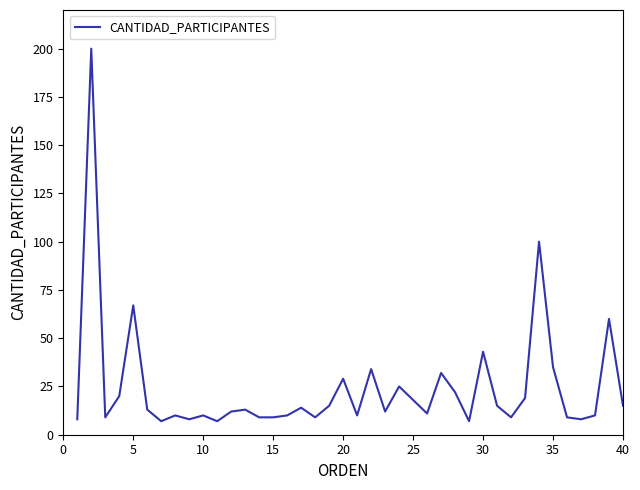

What is the maximum value shown in the chart?

200